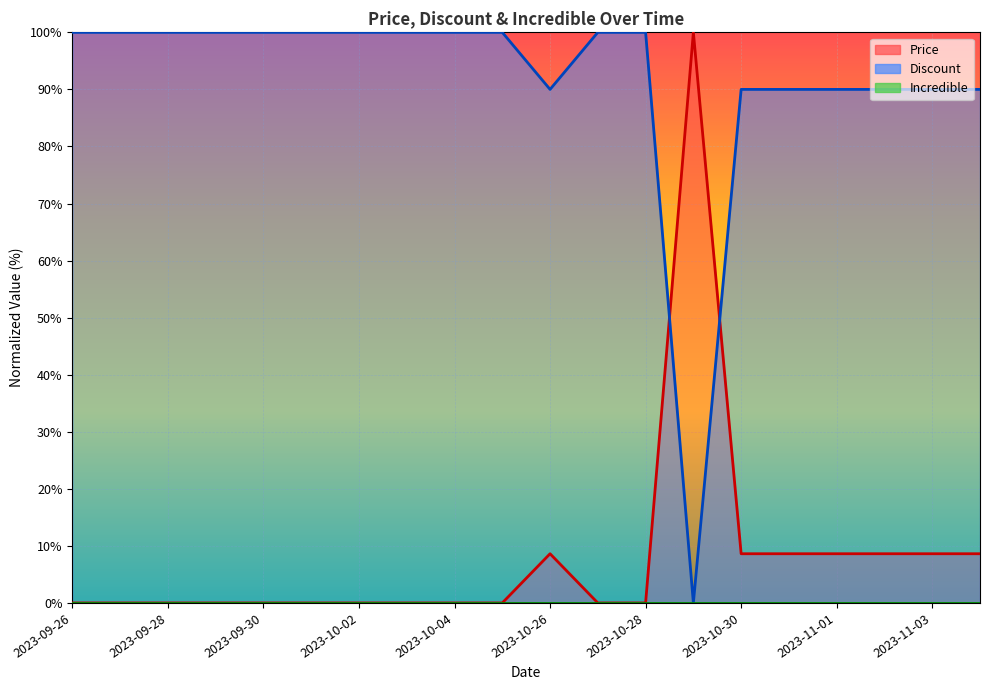

What is the sum of the Price values at 2023-10-28 and 2023-10-30?

8.6